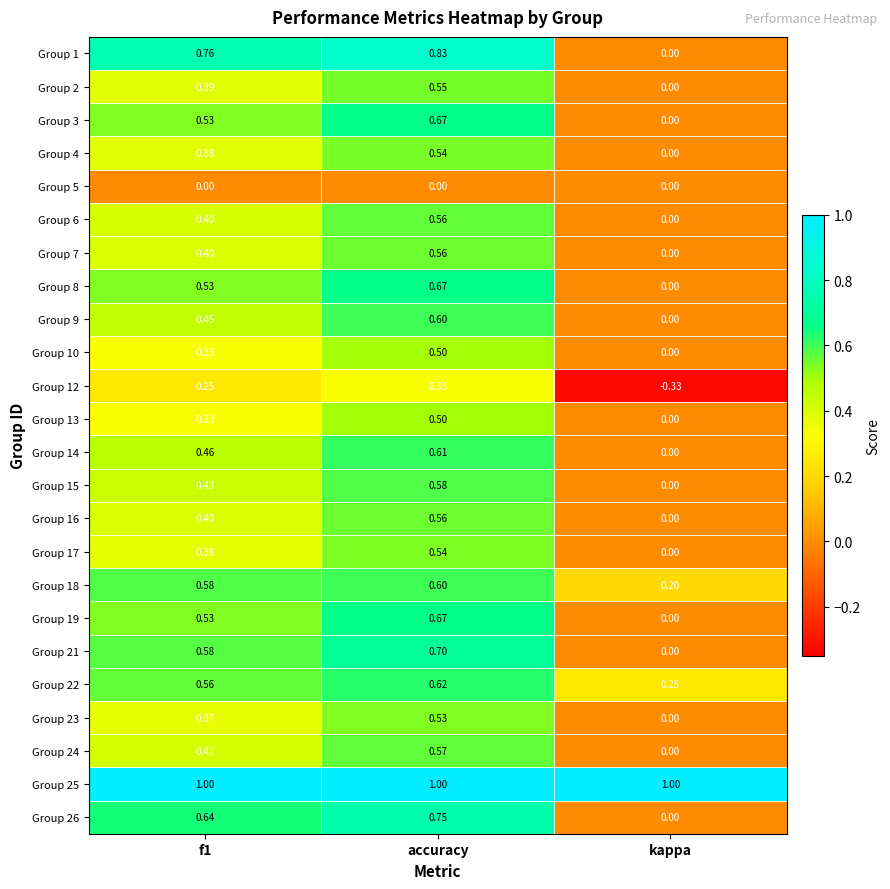

At which category is the sum across all series the highest?

accuracy